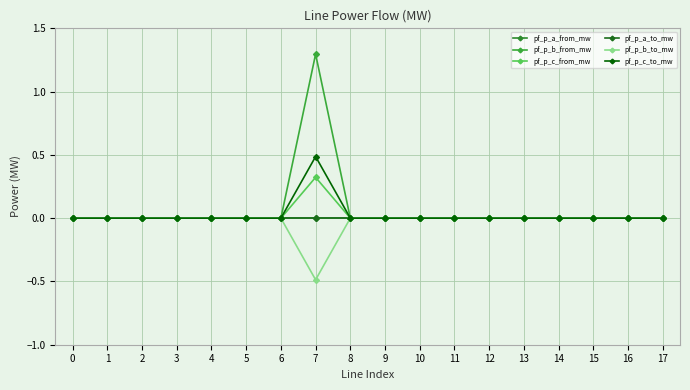

How many times do pf_p_b_to_mw and pf_p_c_from_mw cross each other?

6